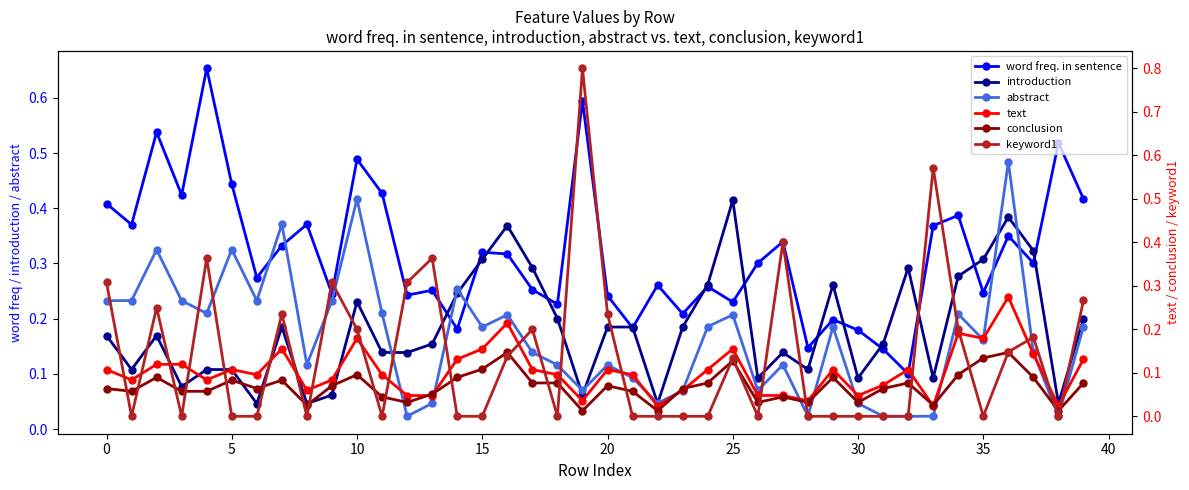

True or false: keyword1 has a value of 0.1 at 39.

False